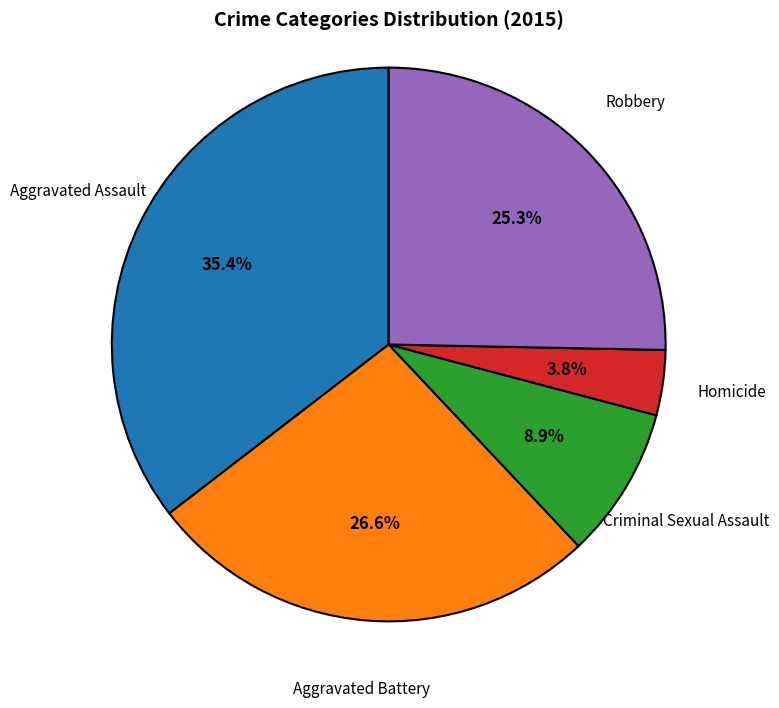

Which has a higher value, Robbery or Homicide?

Robbery